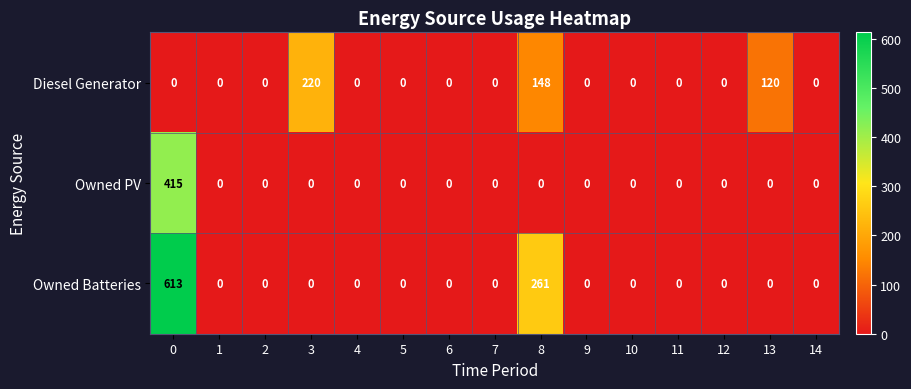

Which category has the highest value in the Diesel Generator series?

3